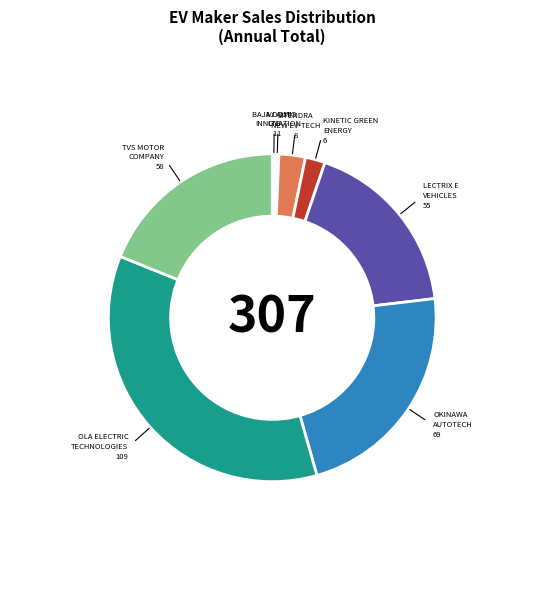

Does any single category account for the majority?

No